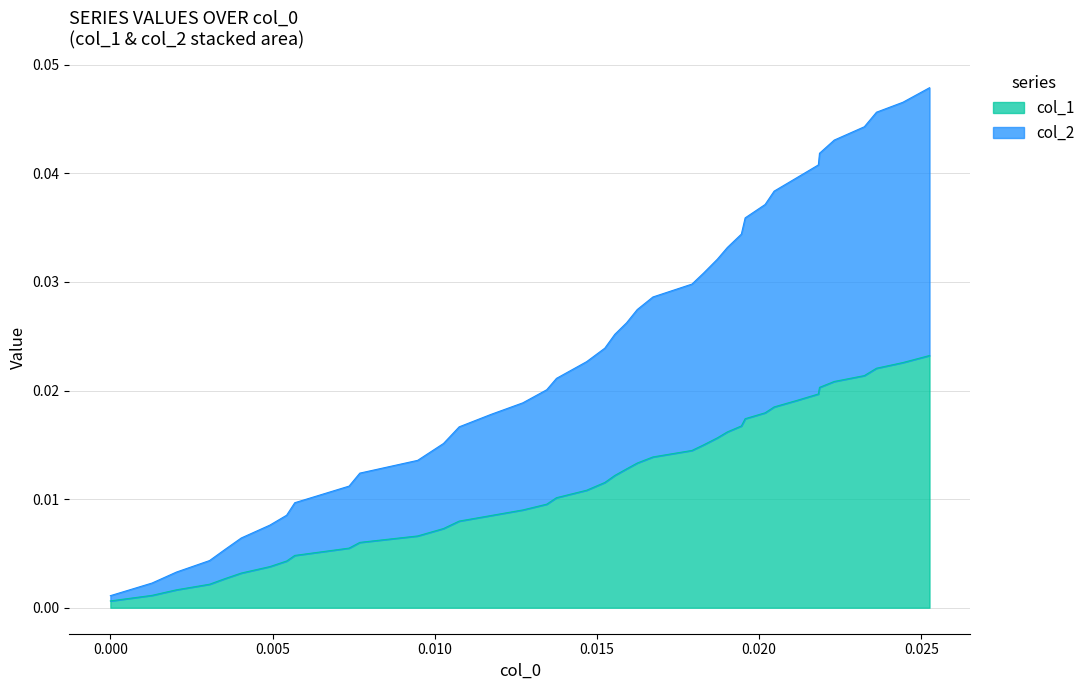

What is the sum of all col_1 values?

0.5